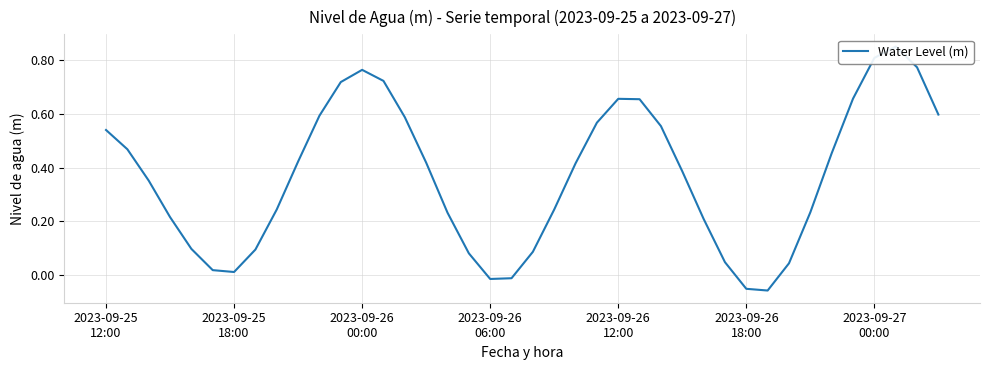

How many points are lower than both their immediate neighbors (excluding endpoints)?

3